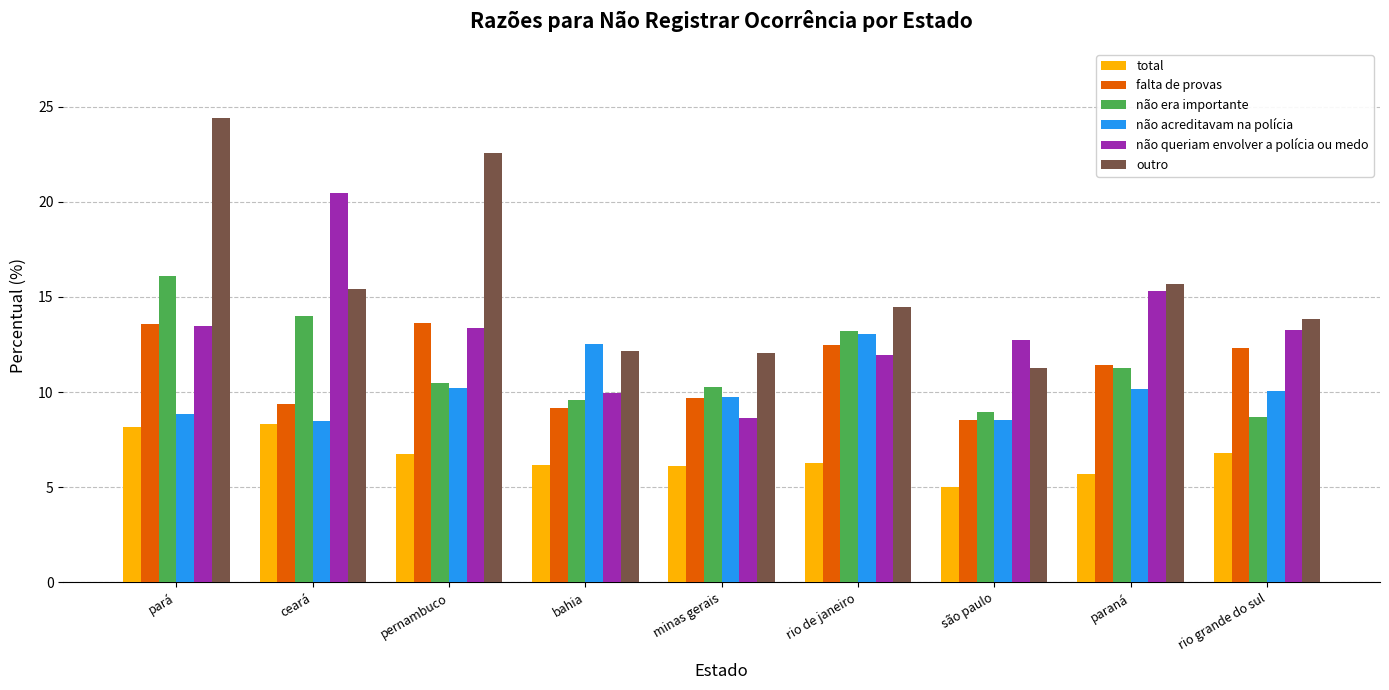

What is the difference between the maximum and minimum values in the não acreditavam na polícia series?

4.6